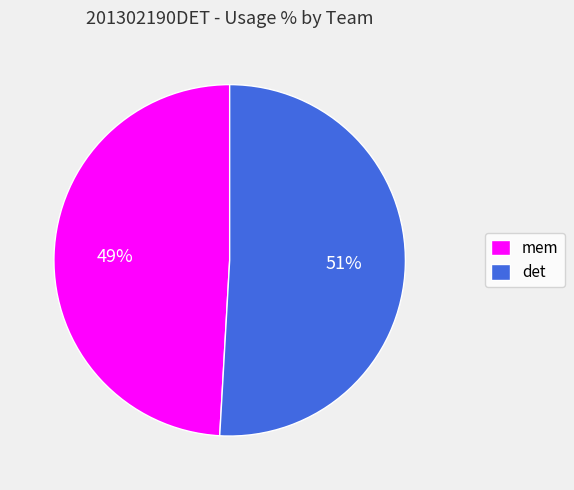

Which category has the smallest portion of the pie?

mem